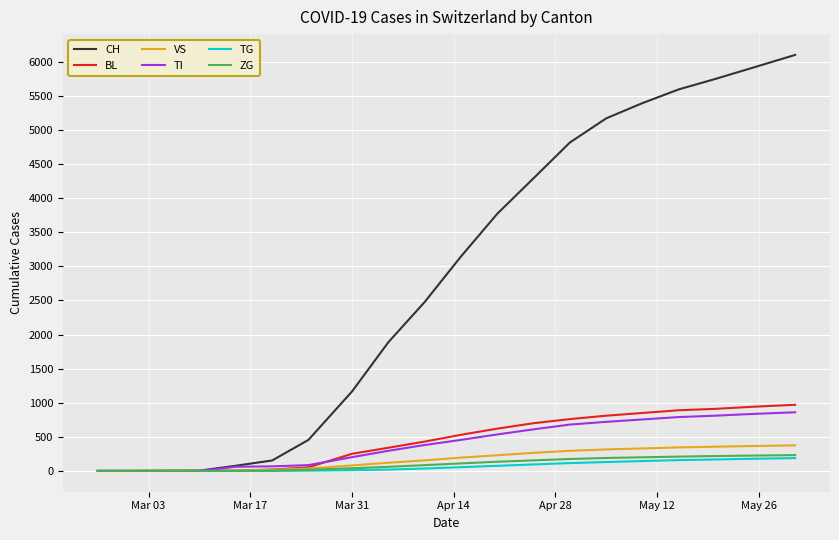

Which series has the largest total across all categories?

CH